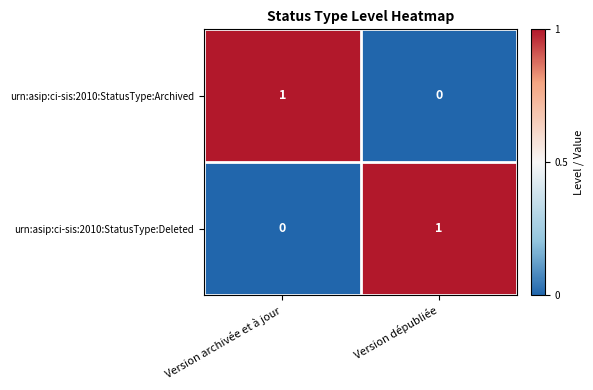

What is the spread (max minus min) of values at Version archivée et à jour?

1